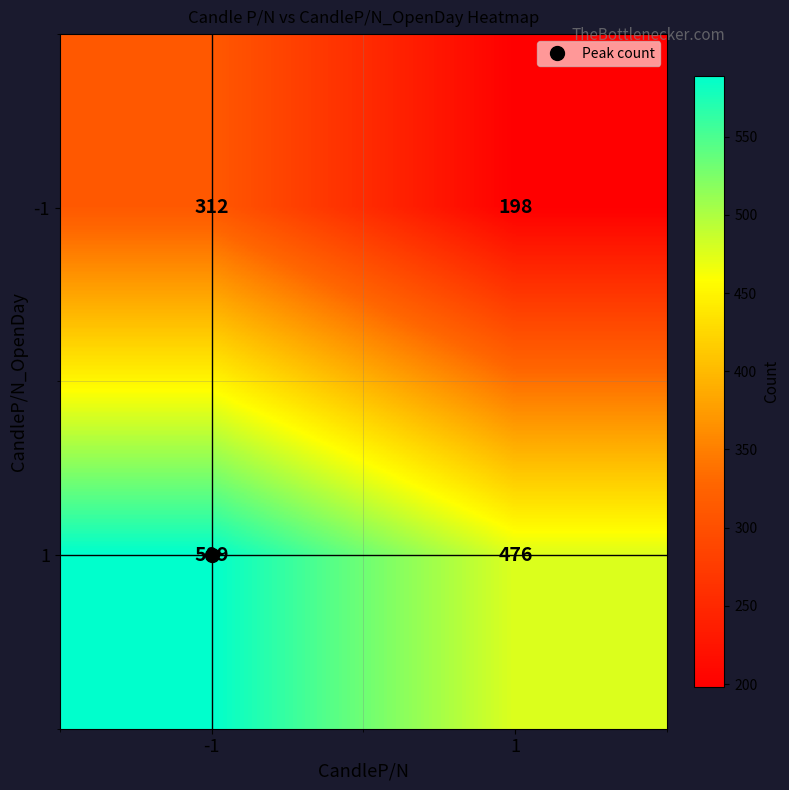

What is the sum of the -1 values at -1 and 1?

510